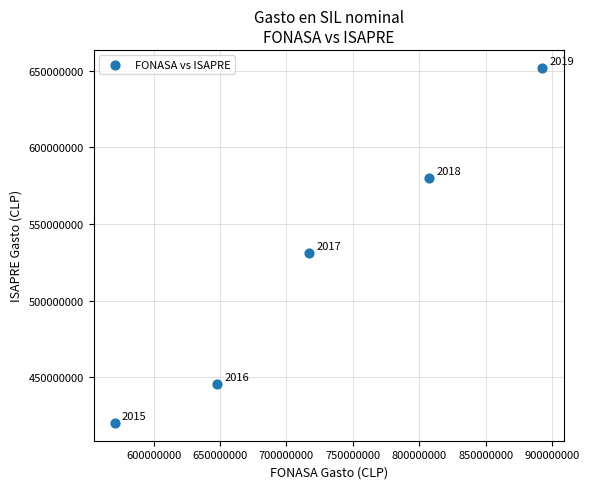

What Y value in the scatter plot is closest to 536082500?

531173125.0